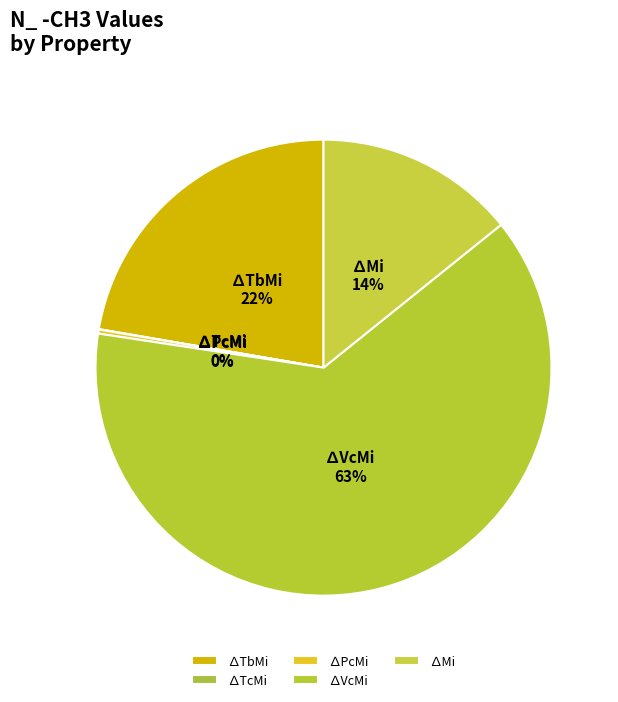

Do ∆VcMi and ∆Mi together represent more than half of the pie?

Yes